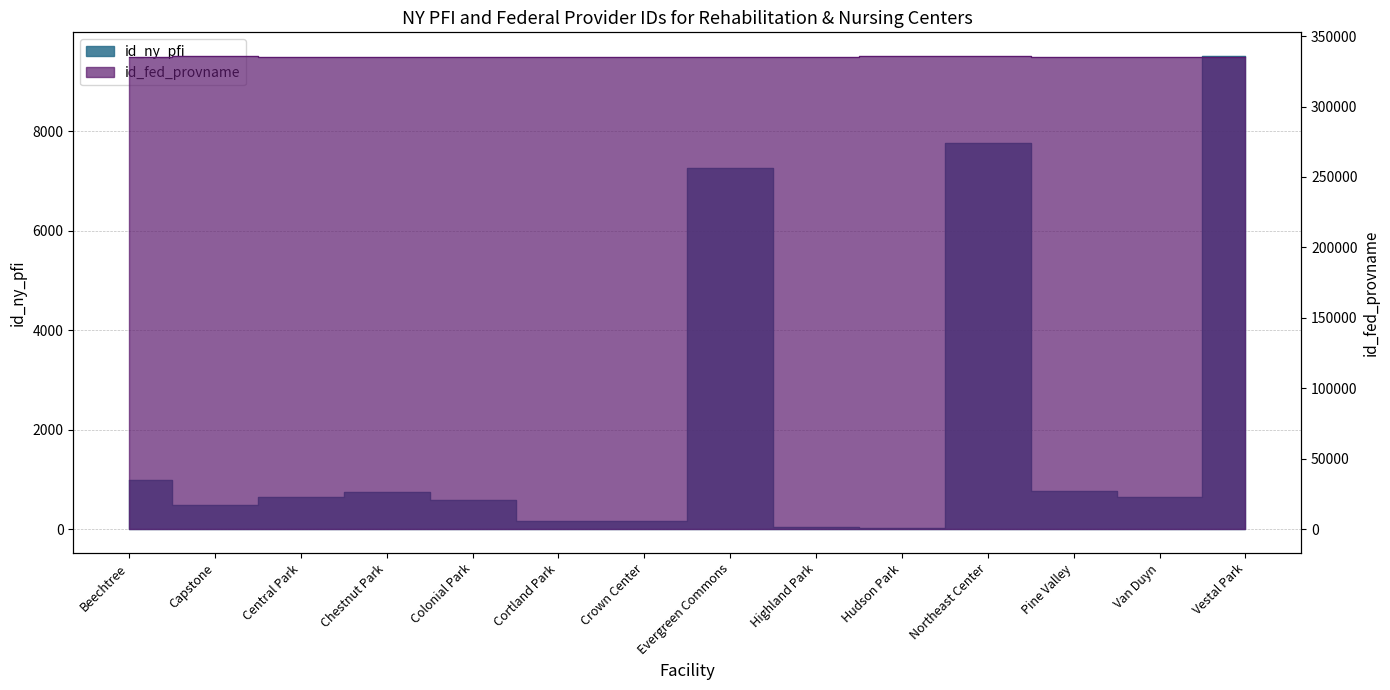

How many values in the id_fed_provname series exceed 335243?

6